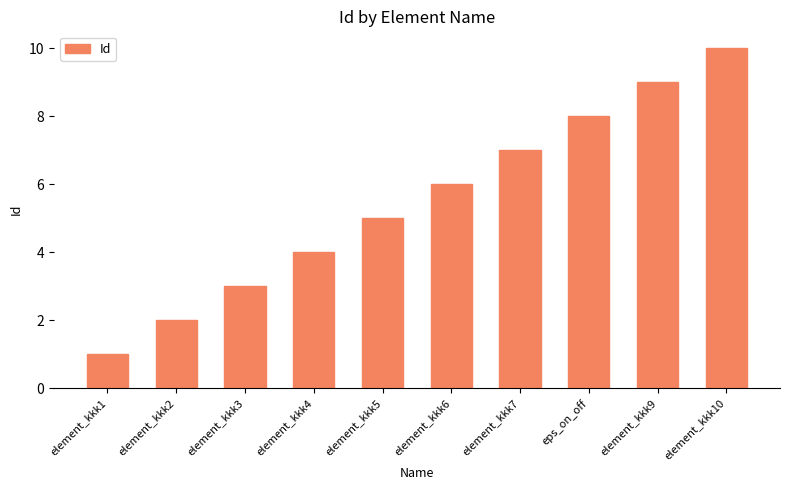

What is the maximum value shown in the chart?

10